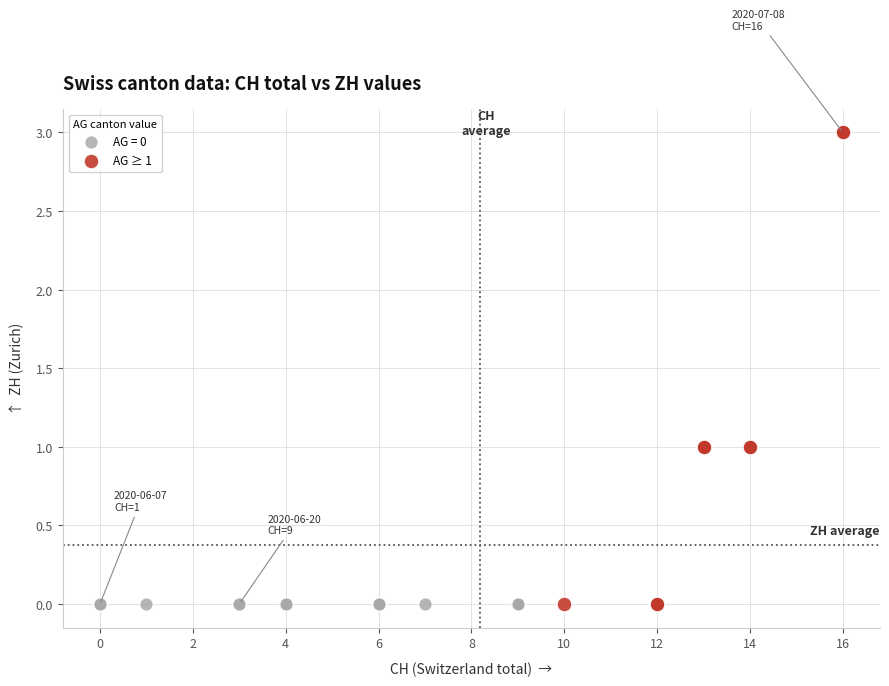

Which series reaches the maximum Y coordinate?

AG ≥ 1